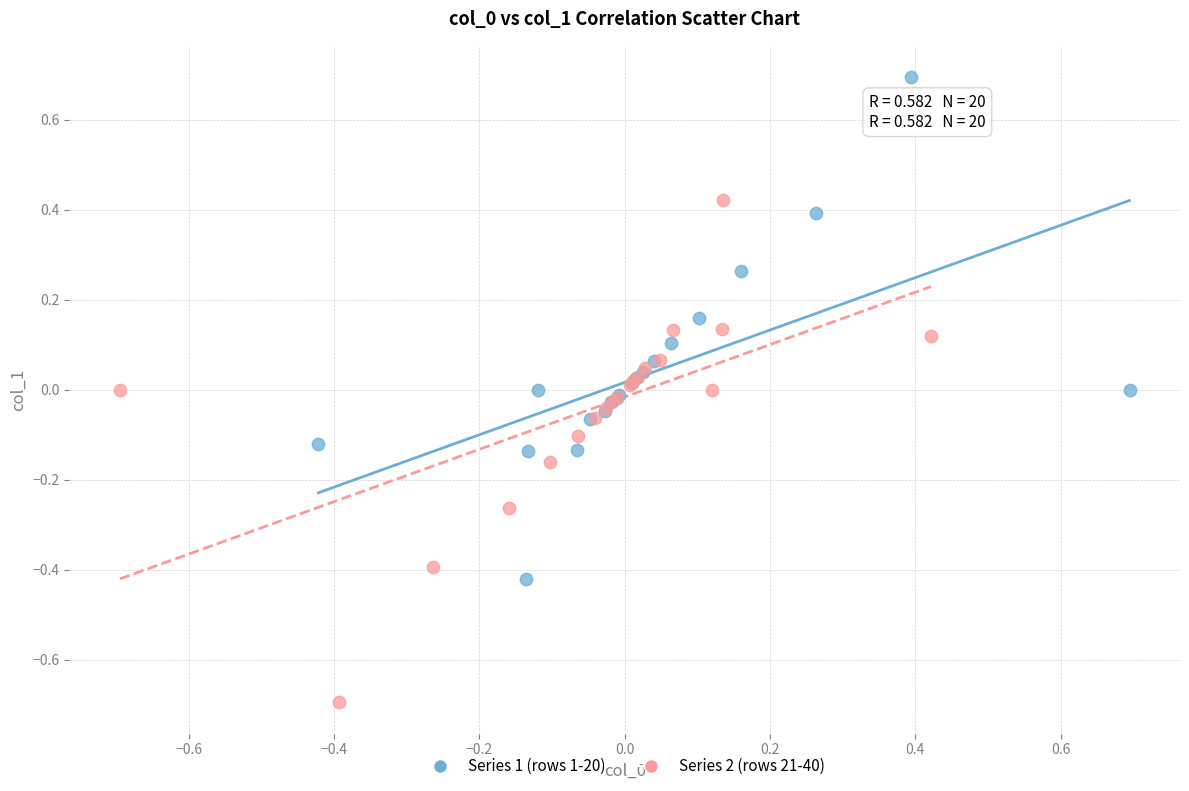

Which series reaches the maximum Y coordinate?

Series 1 (rows 1-20)